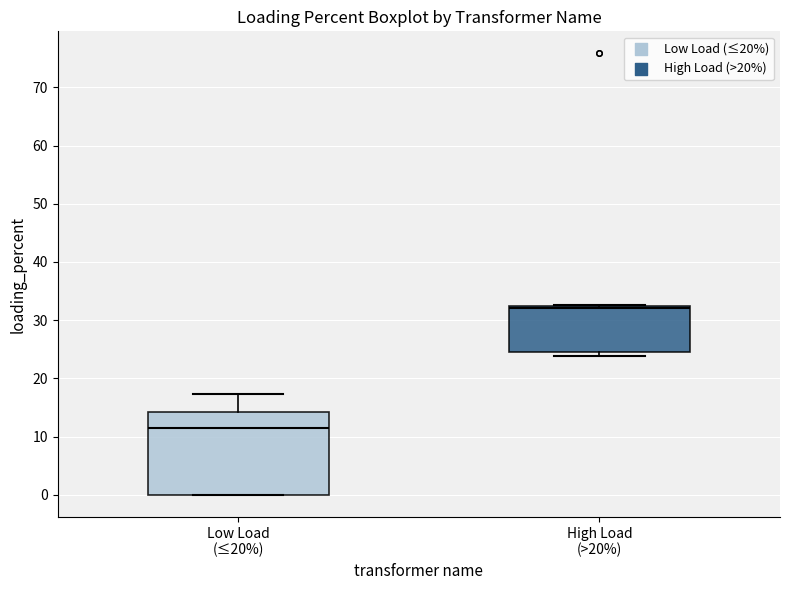

Where is the lower edge of the box for Low Load (≤20%) on the y-axis? The values are not printed on the chart, so give them approximately, as read against the axis.

0